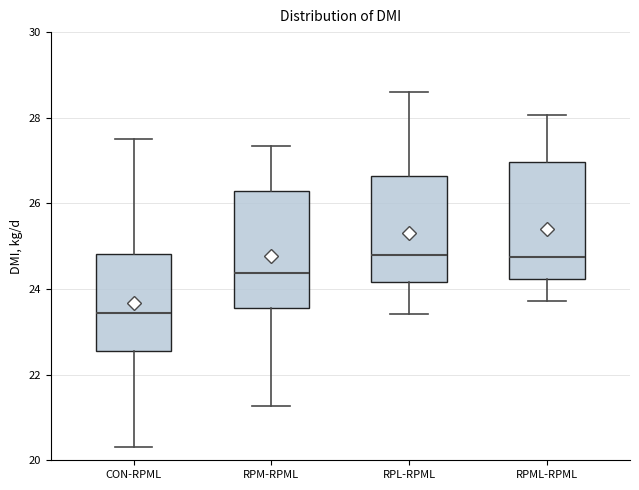

Reading left to right, read every box against the y-axis: the position of its median line, the range the box covers, and the ends of its whiskers. The values are not printed on the chart, so give them approximately, as read against the axis.

CON-RPML: median 23.4, box 22.6 to 24.8, whiskers 20.4 to 27.6
RPM-RPML: median 24.4, box 23.6 to 26.2, whiskers 21.2 to 27.4
RPL-RPML: median 24.8, box 24.2 to 26.6, whiskers 23.4 to 28.6
RPML-RPML: median 24.8, box 24.2 to 27.0, whiskers 23.8 to 28.0